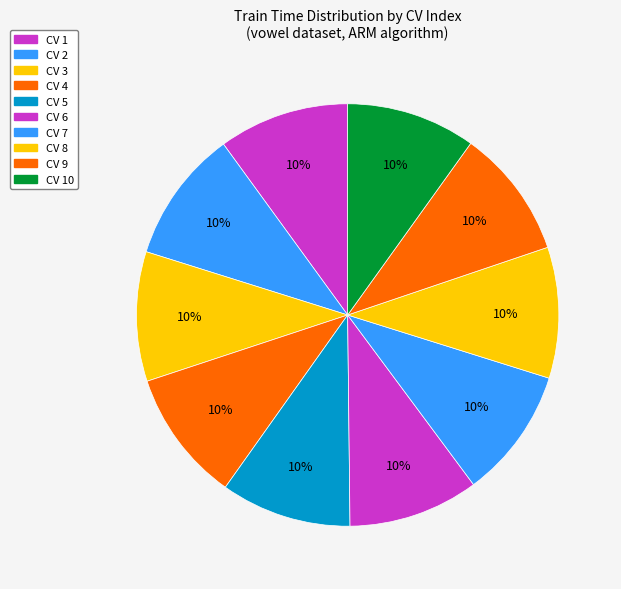

Which has a higher value, CV 3 or CV 1?

CV 1